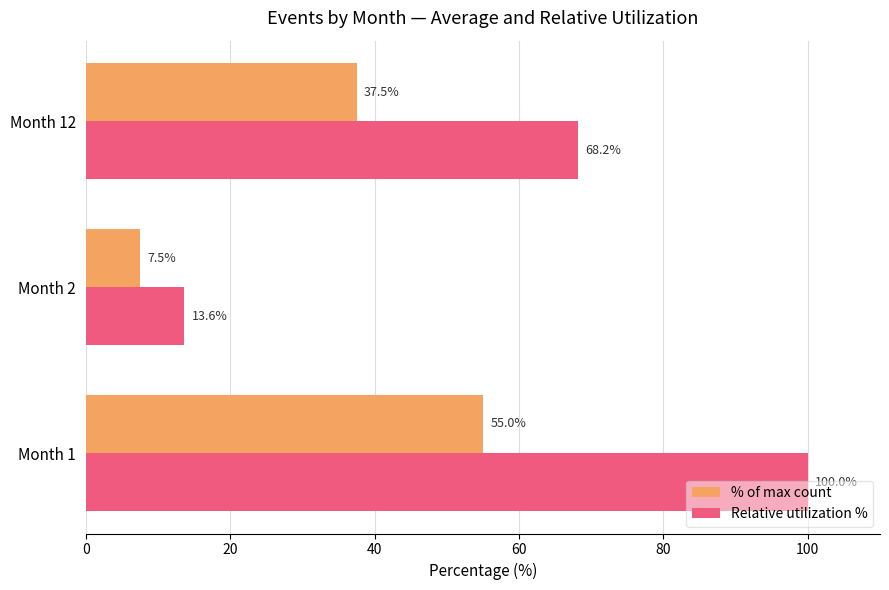

How many data points in % of max count are less than 37?

1